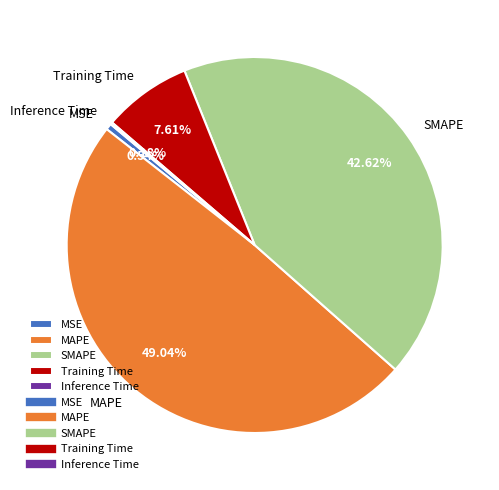

The SMAPE slice represents 43% of the pie. True or false?

True